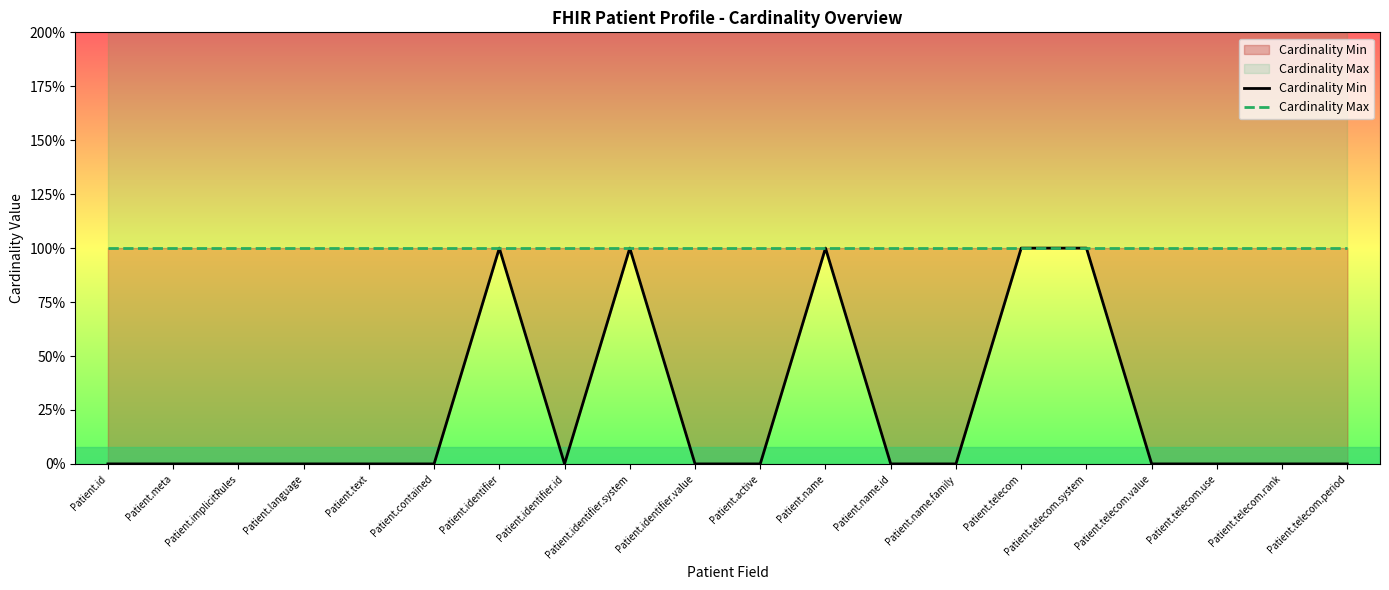

Does the chart display data point markers on the line(s)?

No